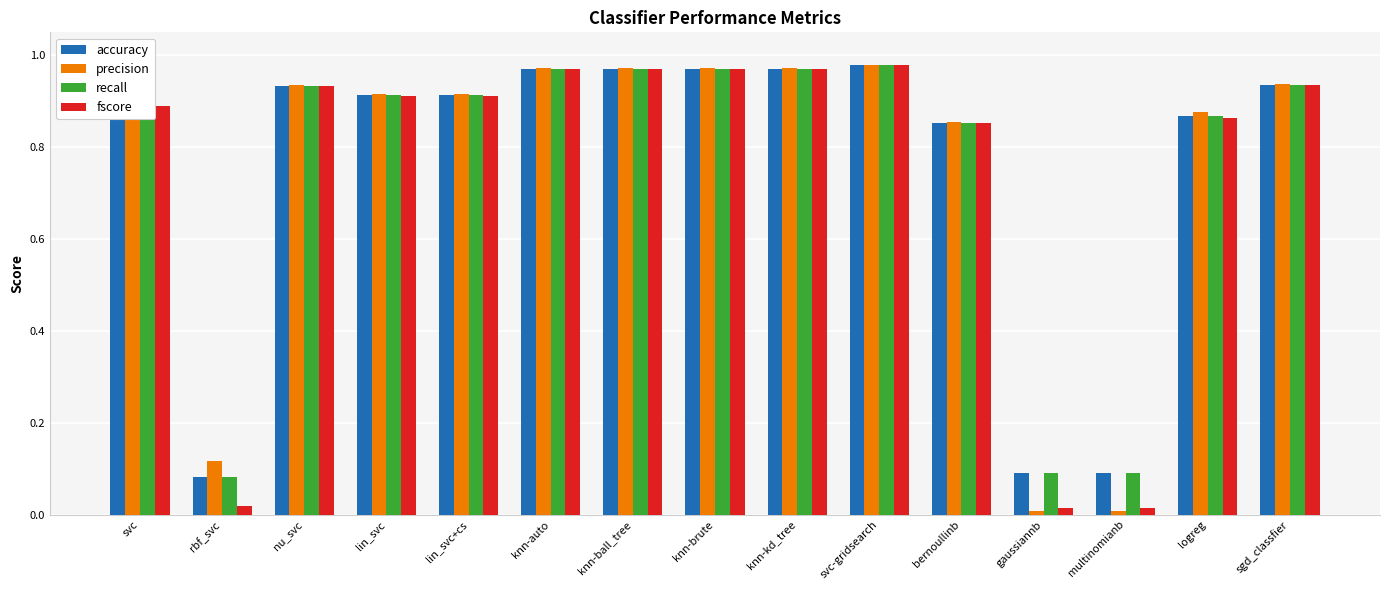

What is the average value of the precision series?

0.8